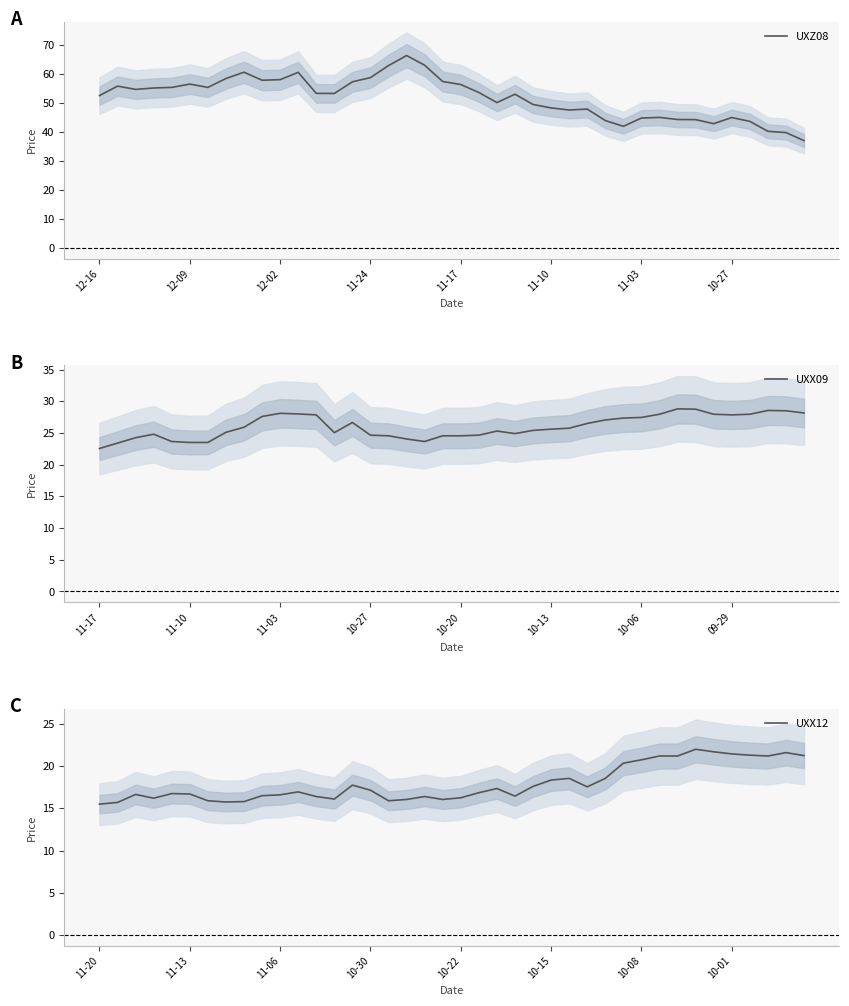

What is the maximum value for UXZ08?

66.2